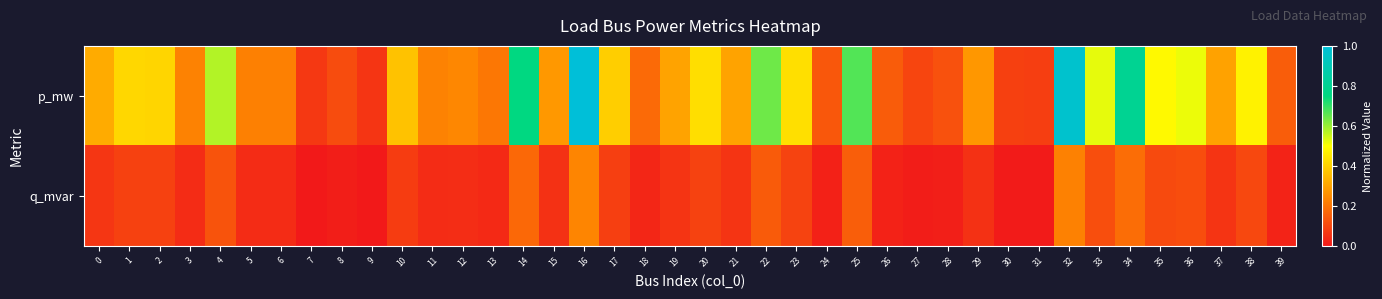

Reading left to right, what are all the values shown in this chart?

p_mw: 0=0.3	1=0.4	2=0.4	3=0.2	4=0.6	5=0.2	6=0.2	7=0.1	8=0.1	9=0.1	10=0.4	11=0.2	12=0.2	13=0.2	14=0.8	15=0.3	16=1.0	17=0.4	18=0.2	19=0.3	20=0.4	21=0.3	22=0.6	23=0.4	24=0.1	25=0.7	26=0.1	27=0.1	28=0.1	29=0.3	30=0.1	31=0.1	32=1.0	33=0.5	34=0.8	35=0.5	36=0.5	37=0.3	38=0.5	39=0.2
q_mvar: 0=0.1	1=0.1	2=0.1	3=0.0	4=0.1	5=0.0	6=0.0	7=0.0	8=0.0	9=0.0	10=0.1	11=0.0	12=0.0	13=0.0	14=0.2	15=0.1	16=0.2	17=0.1	18=0.0	19=0.1	20=0.1	21=0.1	22=0.1	23=0.1	24=0.0	25=0.2	26=0.0	27=0.0	28=0.0	29=0.1	30=0.0	31=0.0	32=0.2	33=0.1	34=0.2	35=0.1	36=0.1	37=0.1	38=0.1	39=0.0